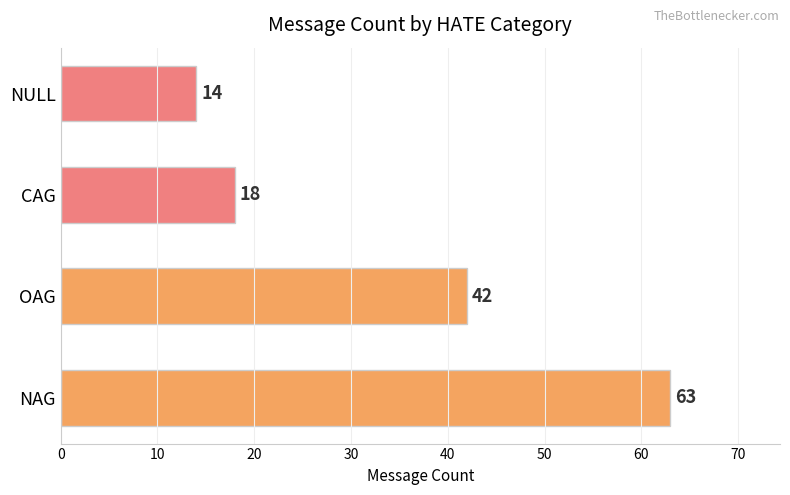

What is the difference between the maximum and minimum values?

49